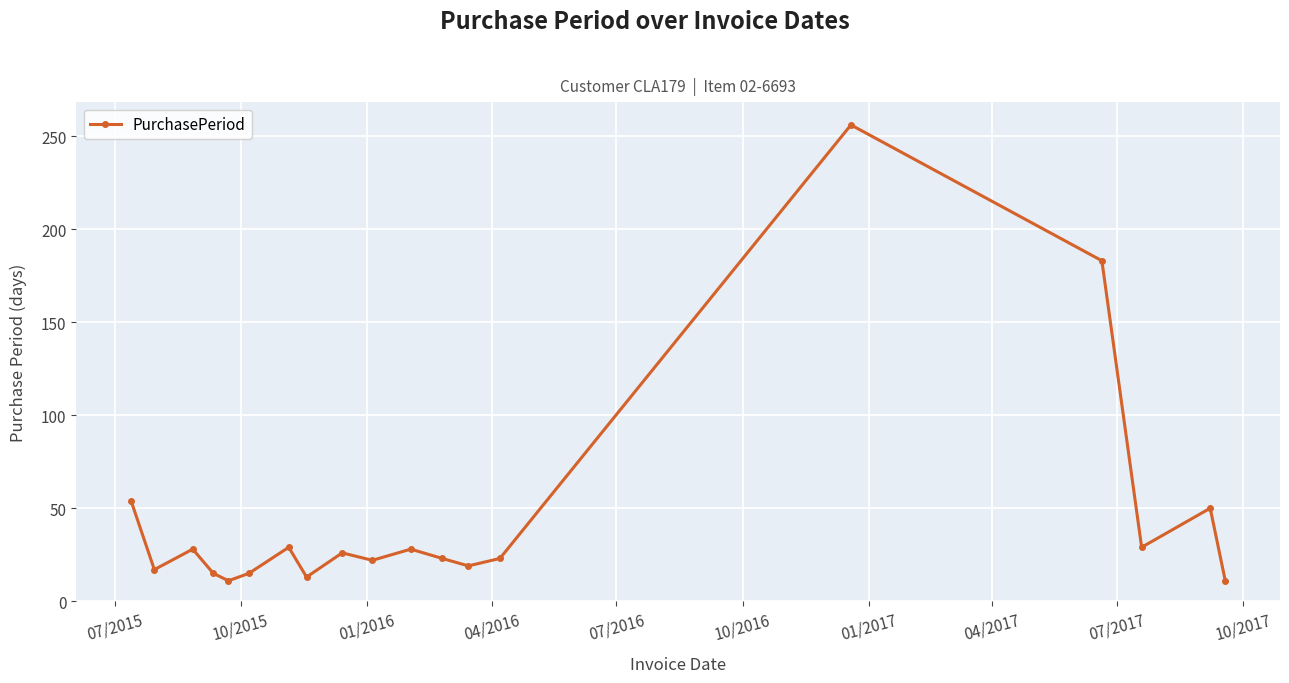

What is the average value?

45